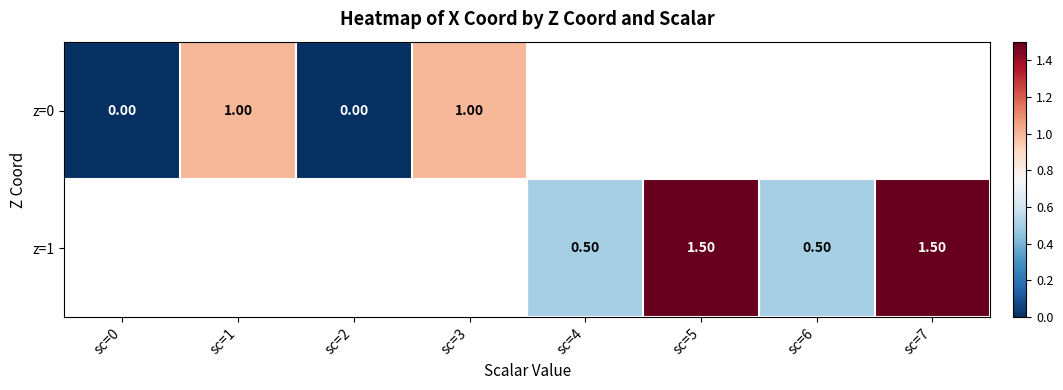

What is the difference between the z=0 values at sc=1 and sc=2?

1.0